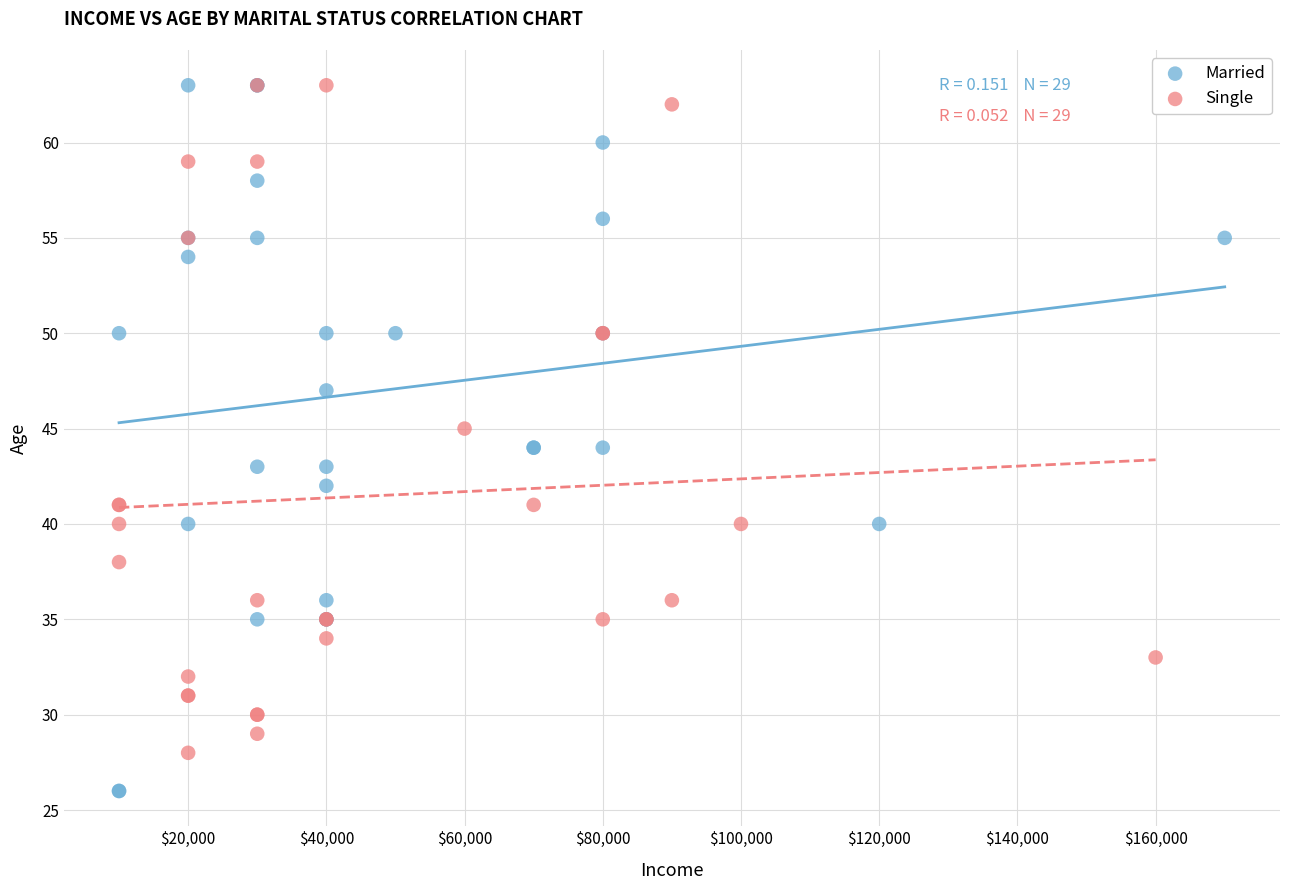

Which series has the widest spread of Y values?

Married